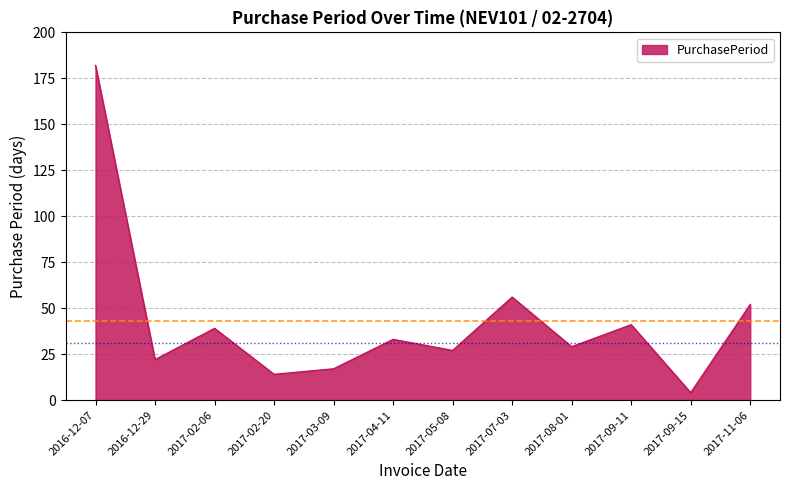

True or false: the data has more than 1 interior local peaks.

True